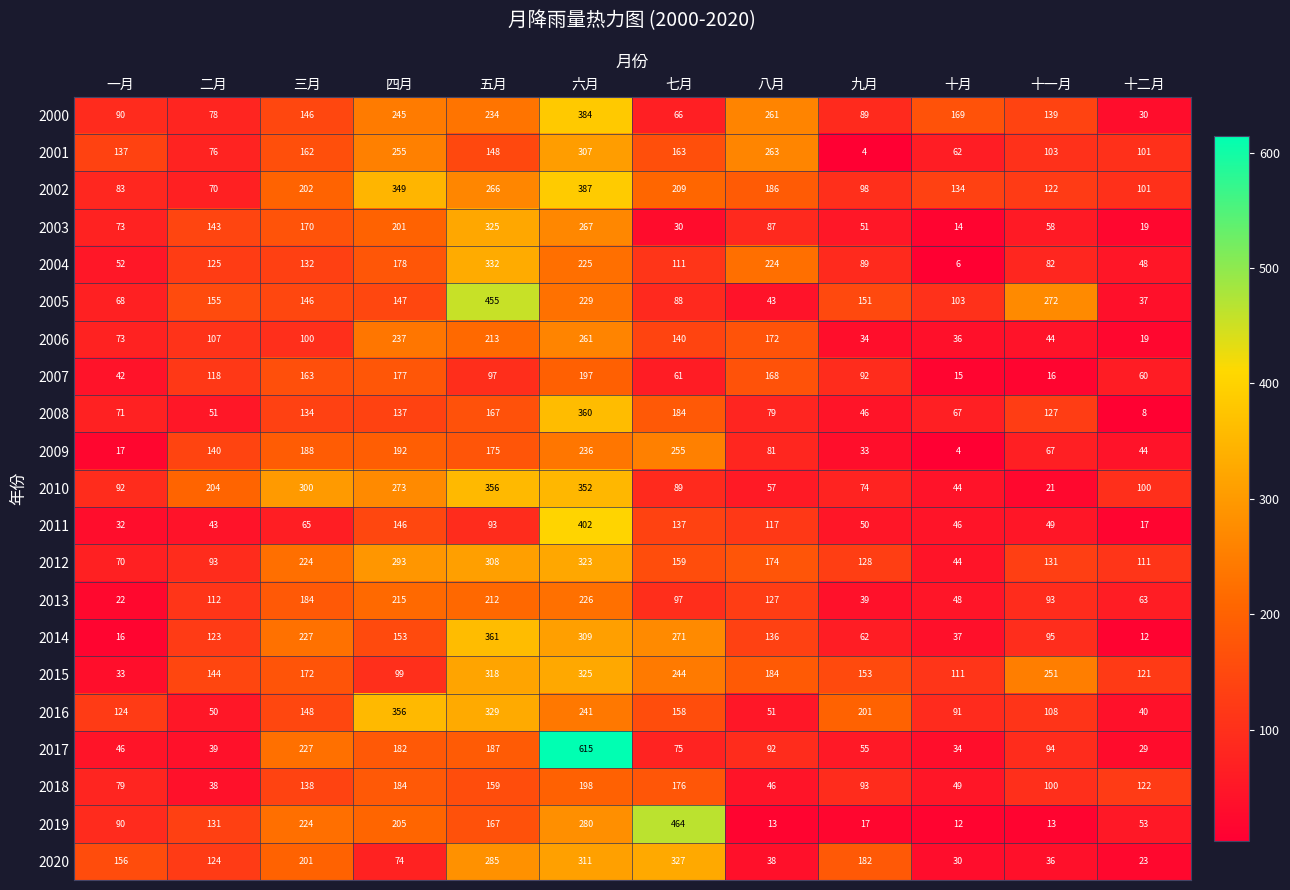

What is the spread (max minus min) of values at 三月?

235